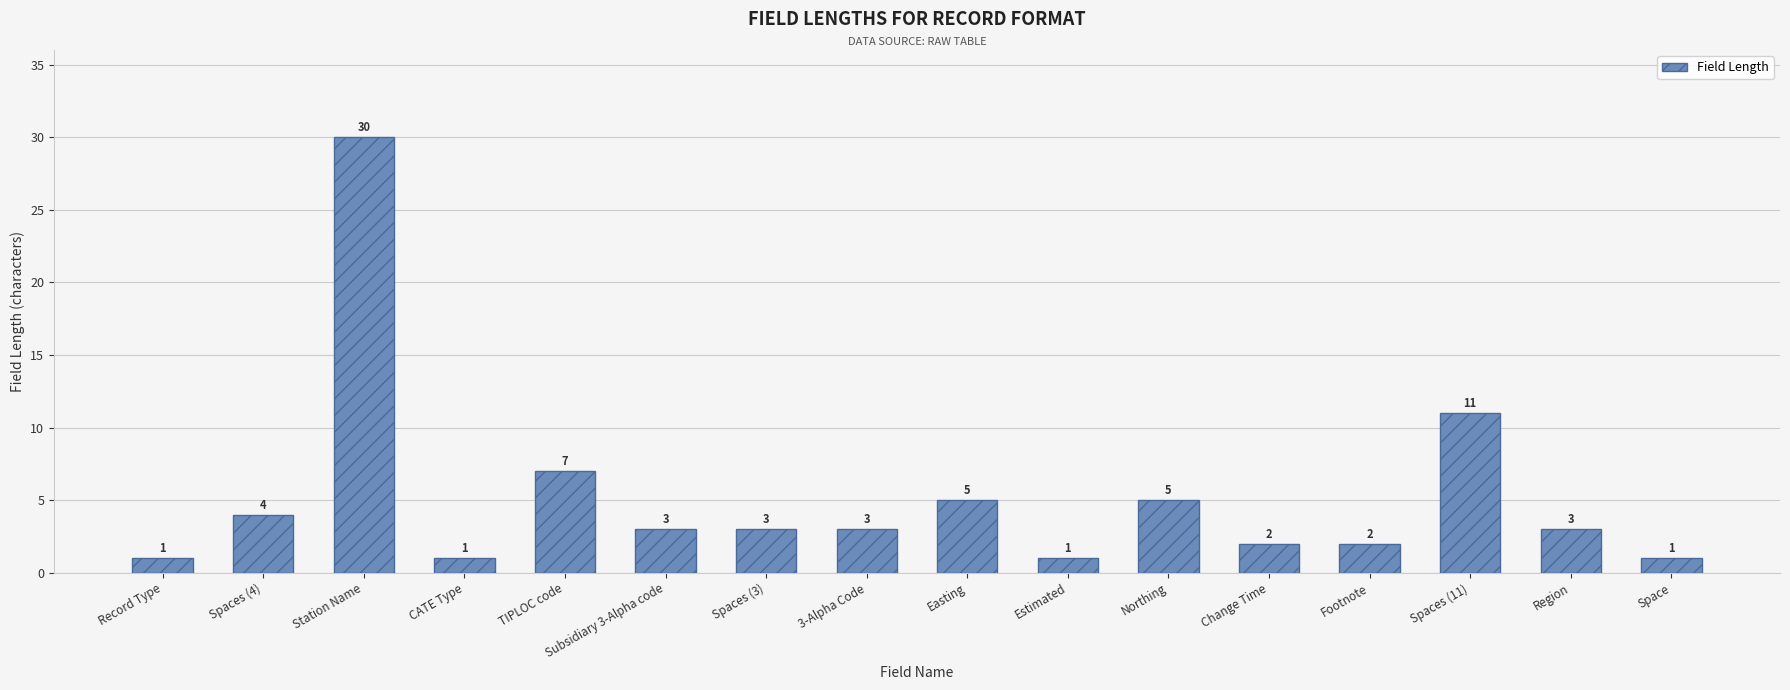

What is the difference between the maximum and minimum values?

29